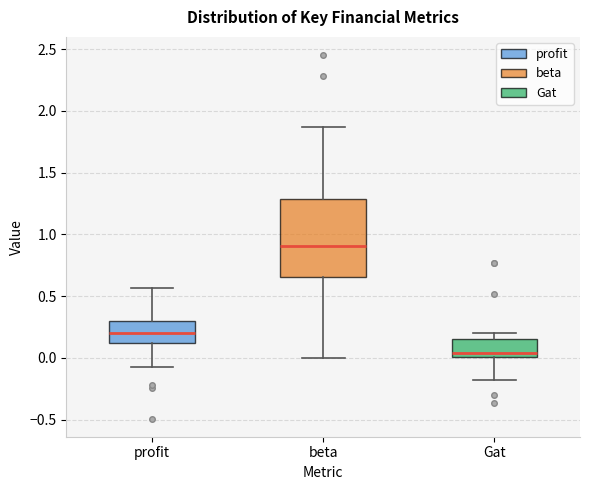

Which box is the tallest, from its lower edge to its upper edge?

beta